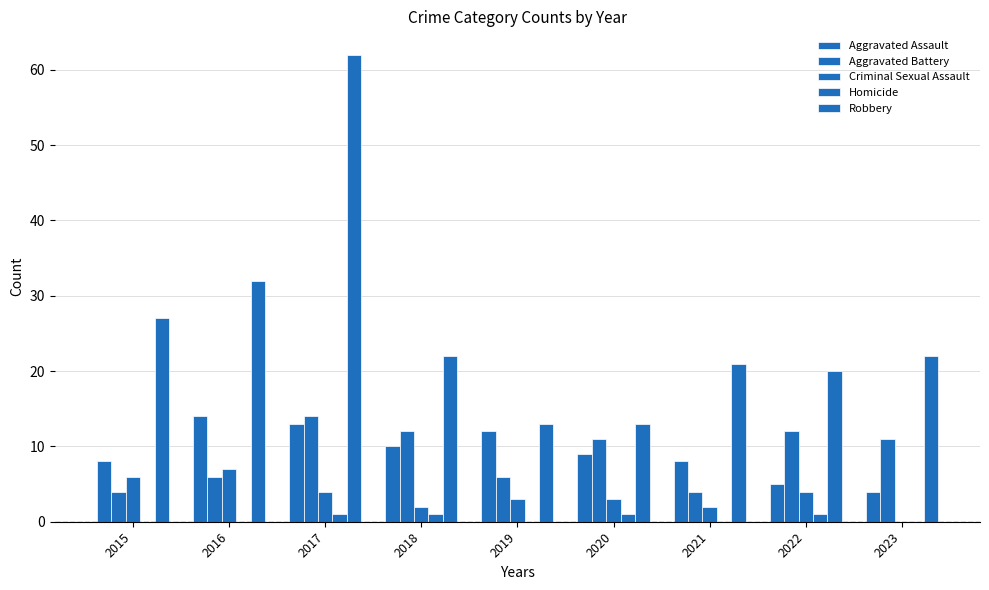

Read the Aggravated Assault value at 2020.

9